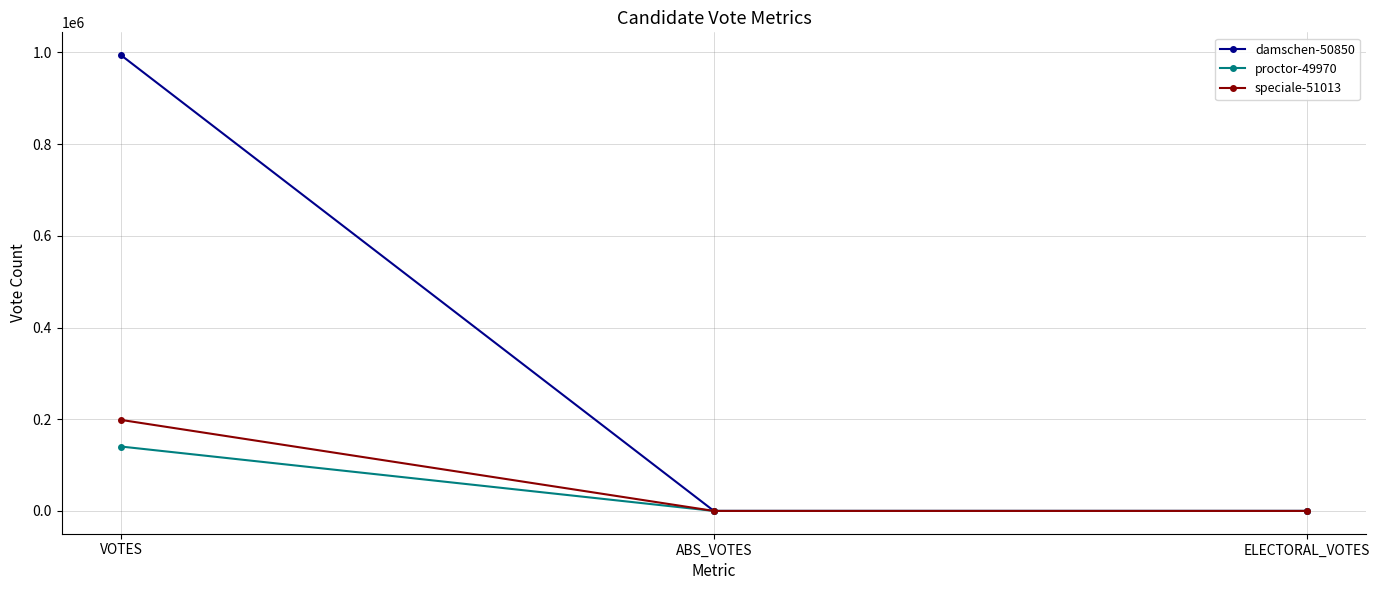

At how many categories does at least one series exceed 449271?

1